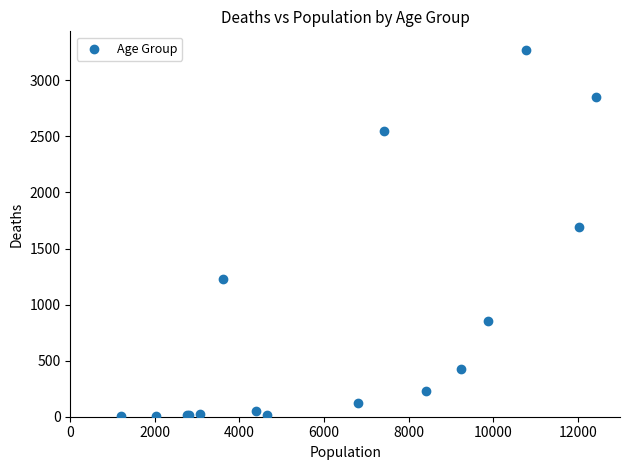

What Y value in the scatter plot is closest to 1638?

1690